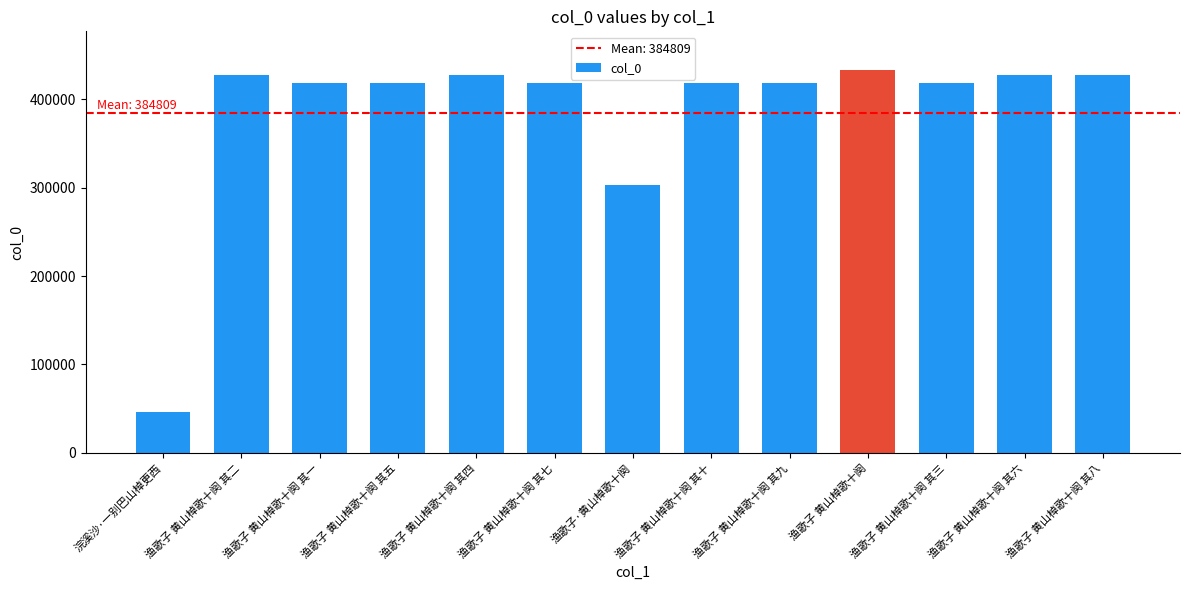

Are the bars grouped side by side (vs. stacked)?

No